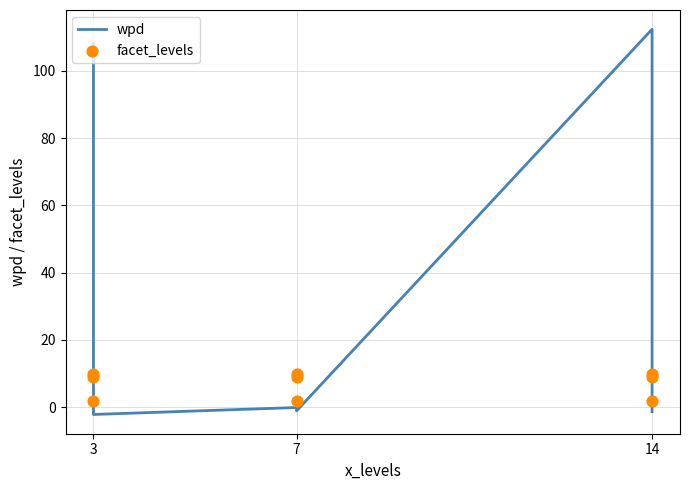

What are all the series names shown in the legend?

wpd, facet_levels